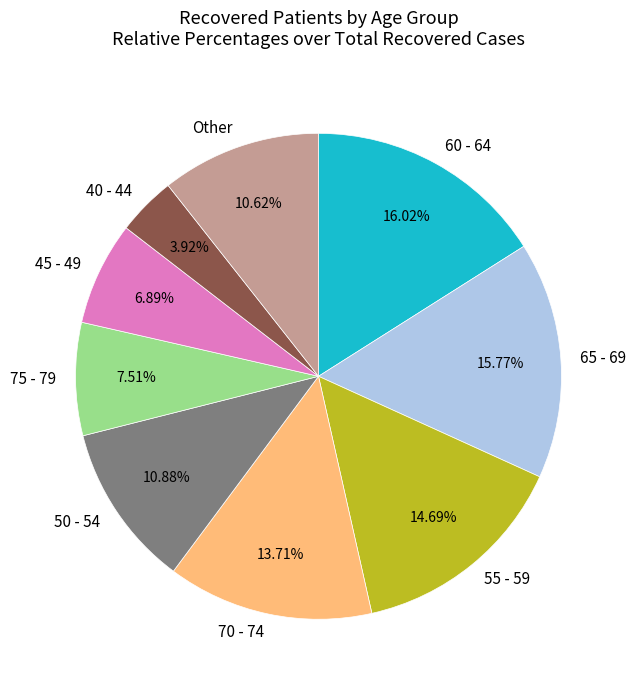

What percentage is the 55 - 59 slice, to the nearest percent?

15%